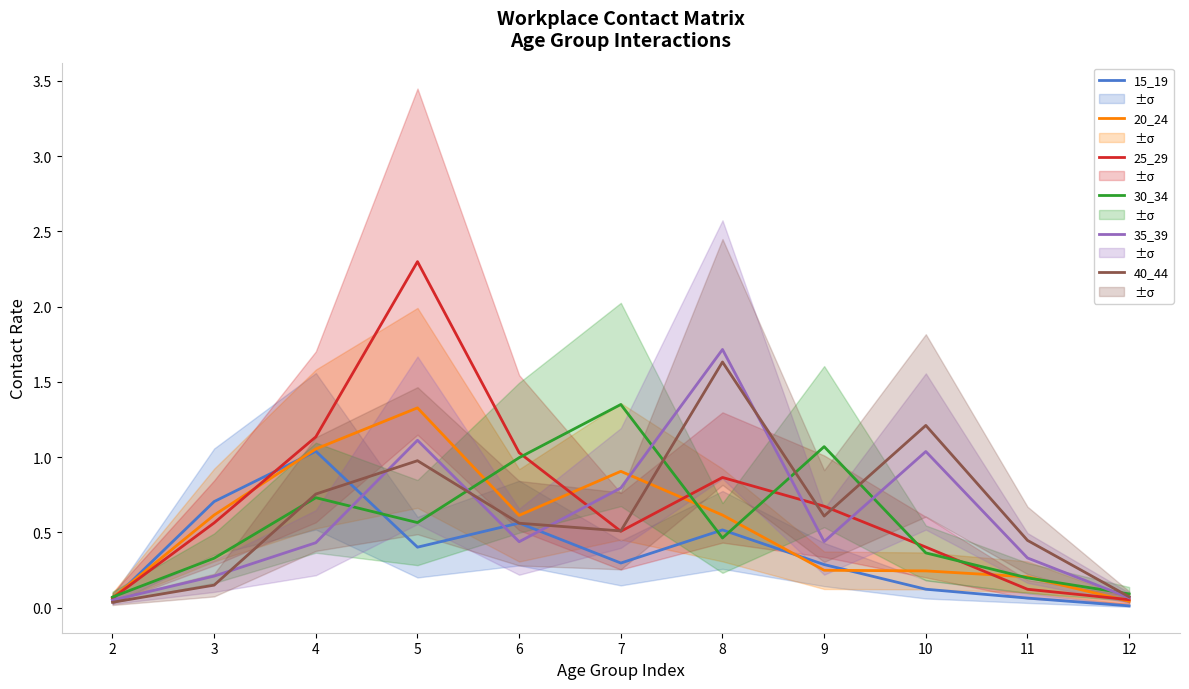

True or false: 35_39 has more than 2 points higher than both neighbors.

True